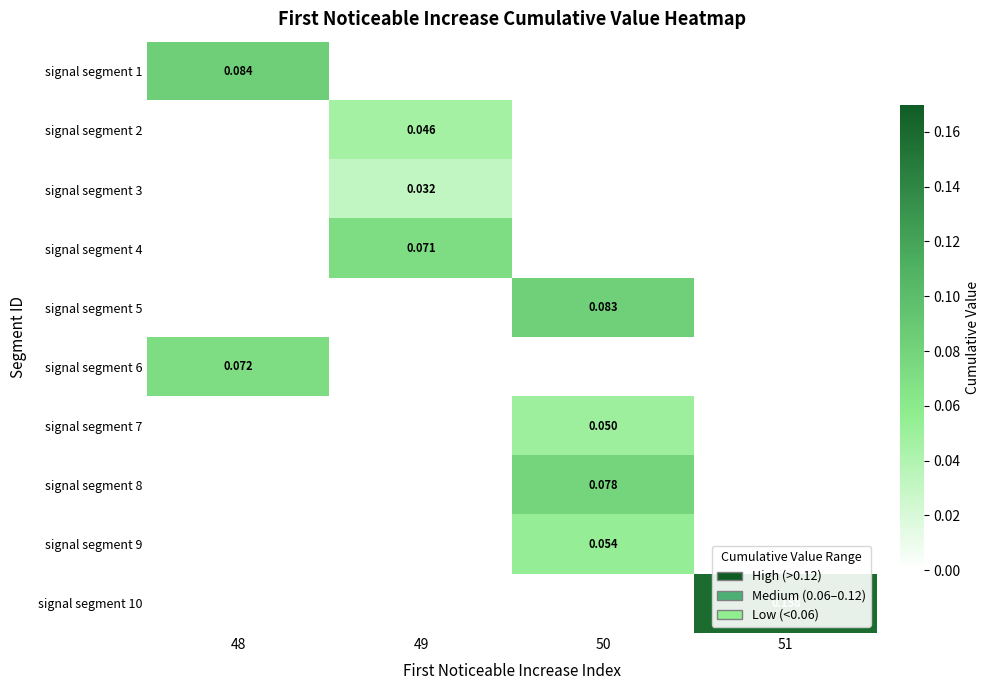

How many categories are shown in the chart?

4